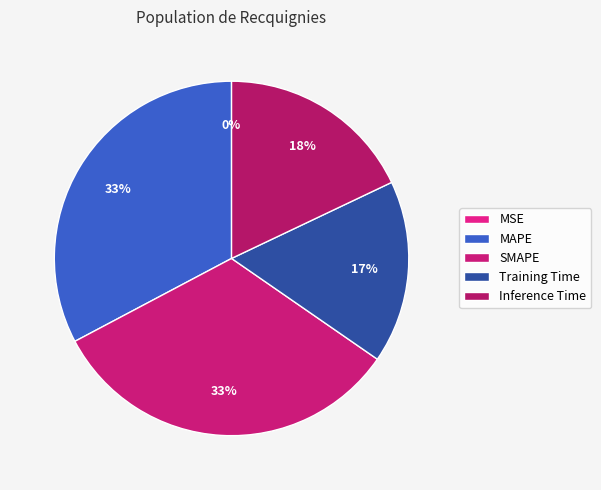

Is it true that MSE is 12% of the pie?

False